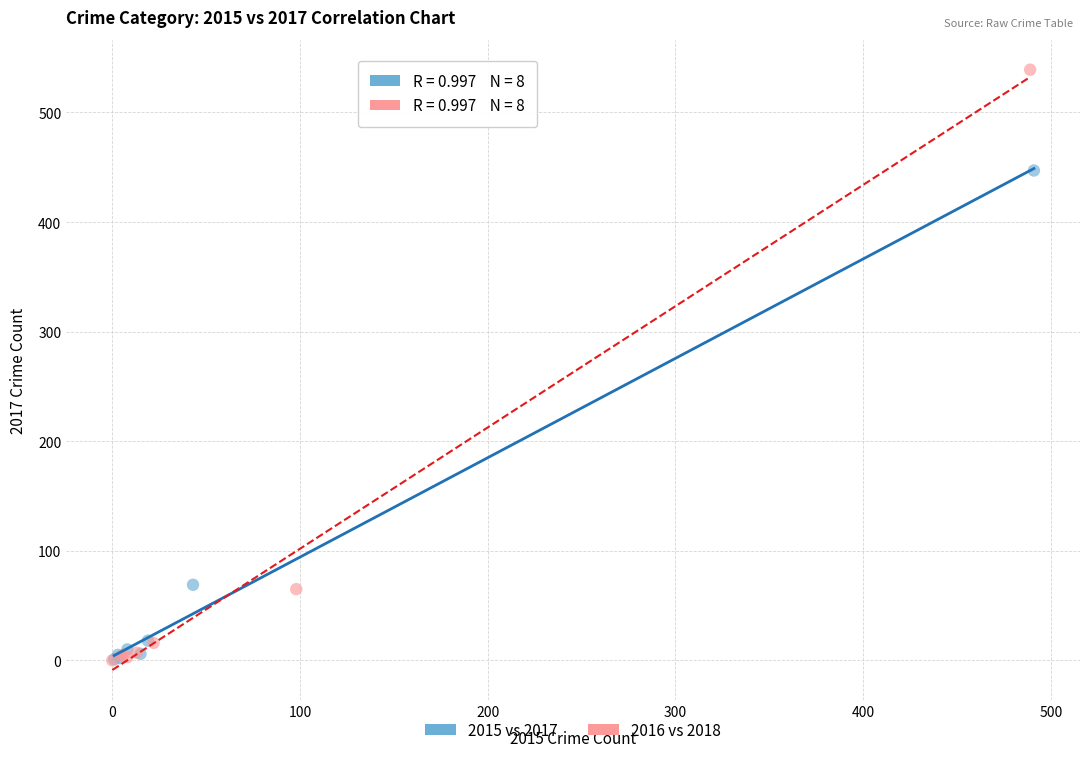

Which series has the widest spread of Y values?

2016 vs 2018